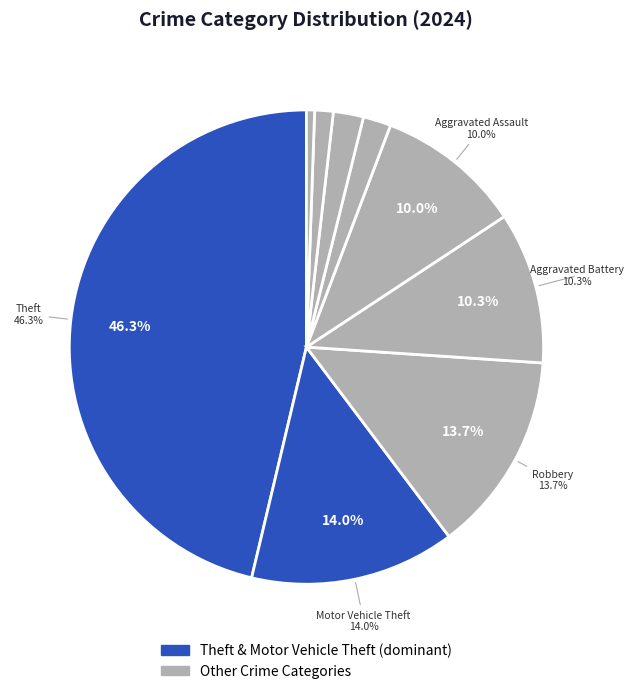

What portion of the pie excludes Burglary?

98.1%